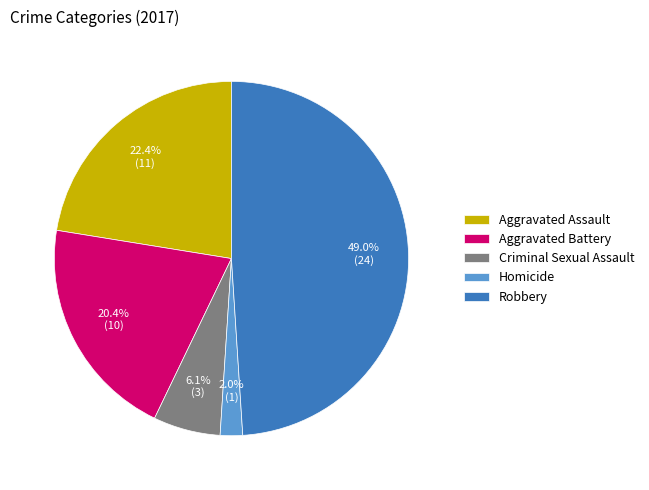

How much of the chart is everything except Robbery?

51.0%